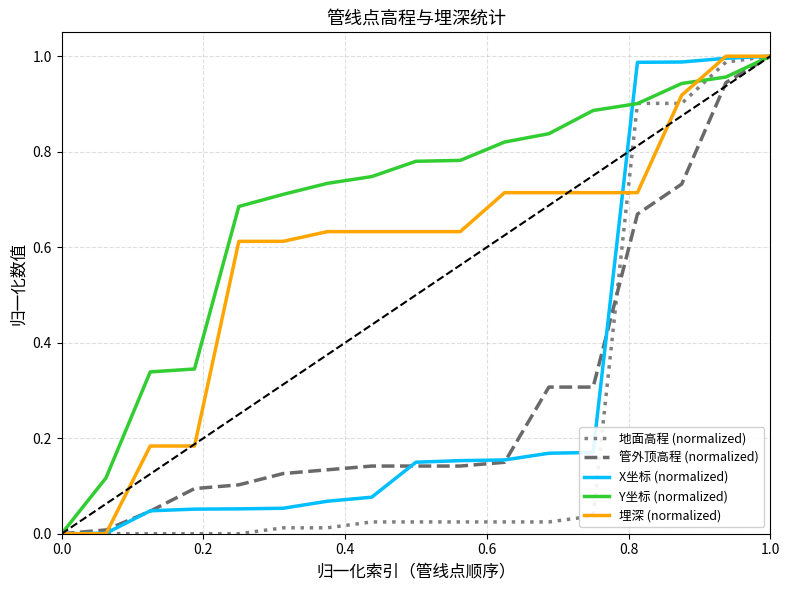

True or false: Y坐标 (normalized) has more than 2 interior local peaks.

False